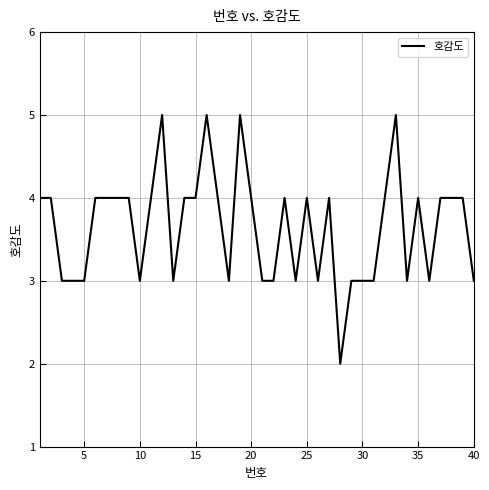

What is the greatest value displayed?

5